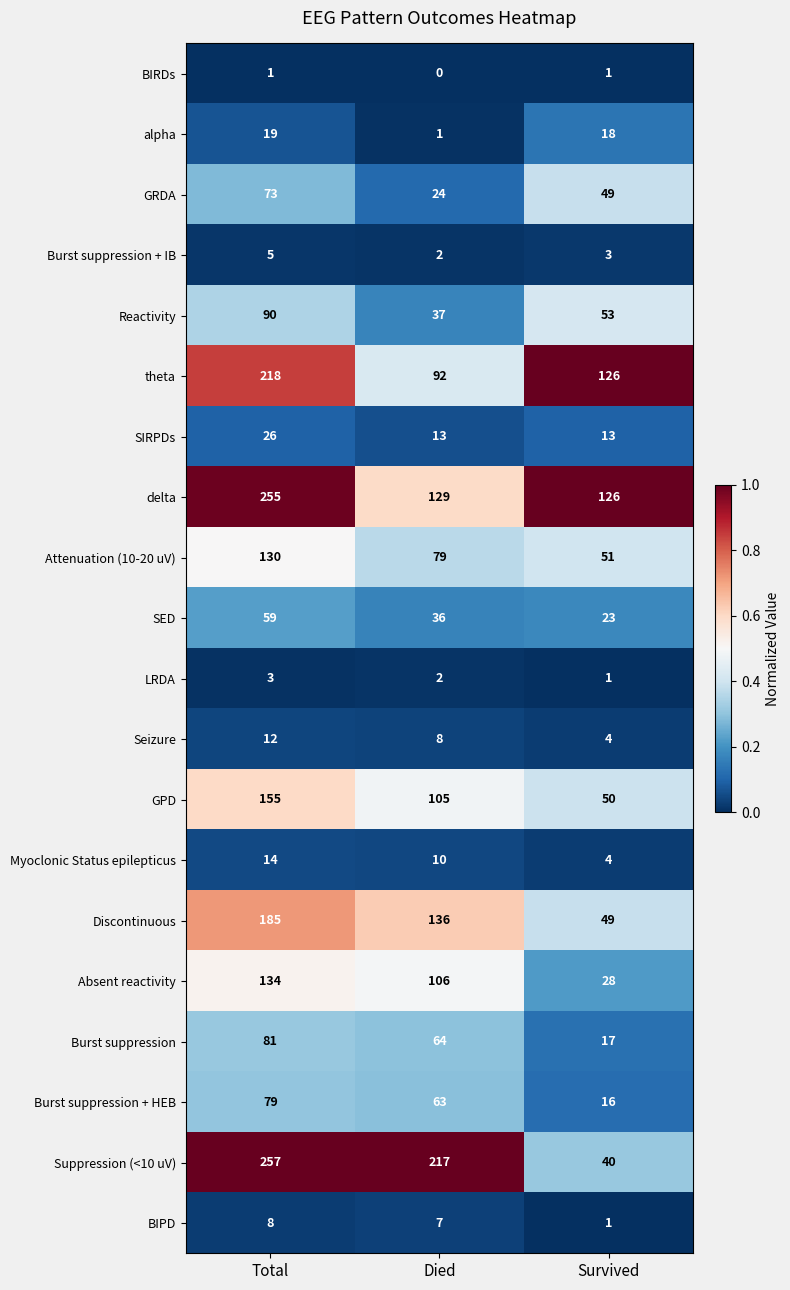

True or false: GPD has a value of 72 at Survived.

False